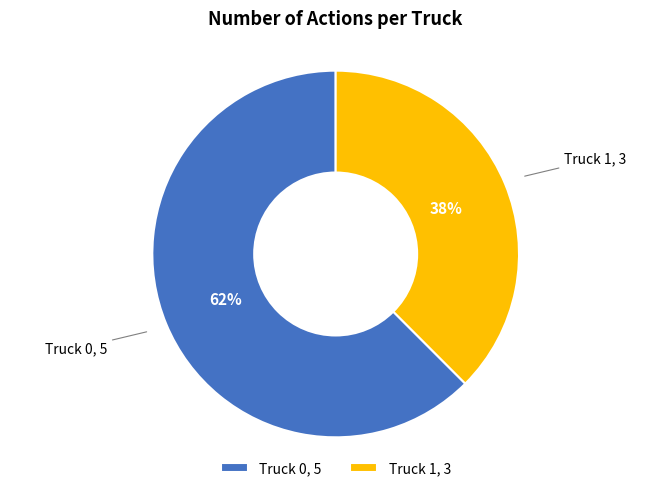

The Truck 1 slice represents 38% of the pie. True or false?

True